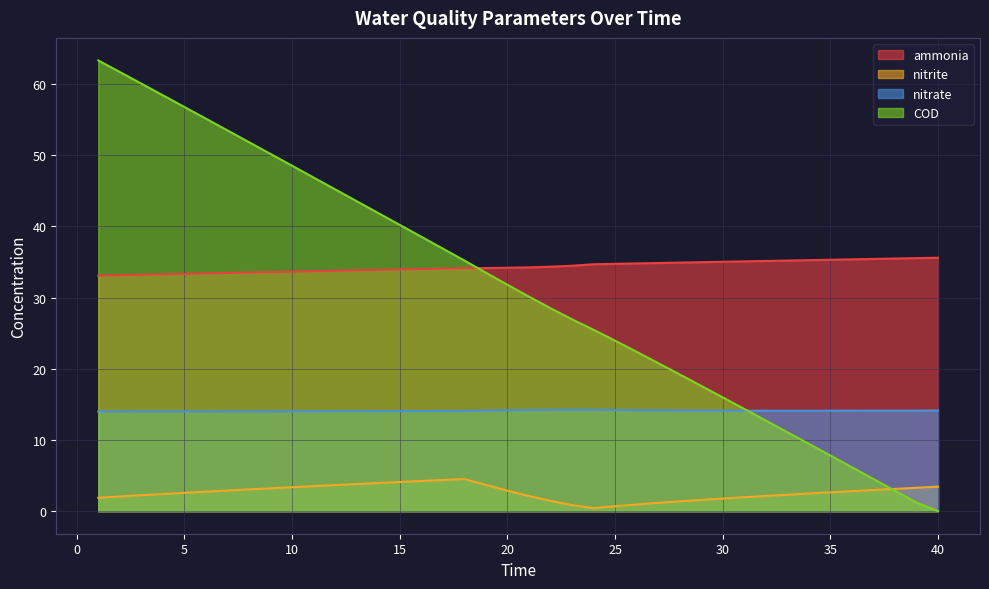

What is the lowest value of the nitrite series?

0.4